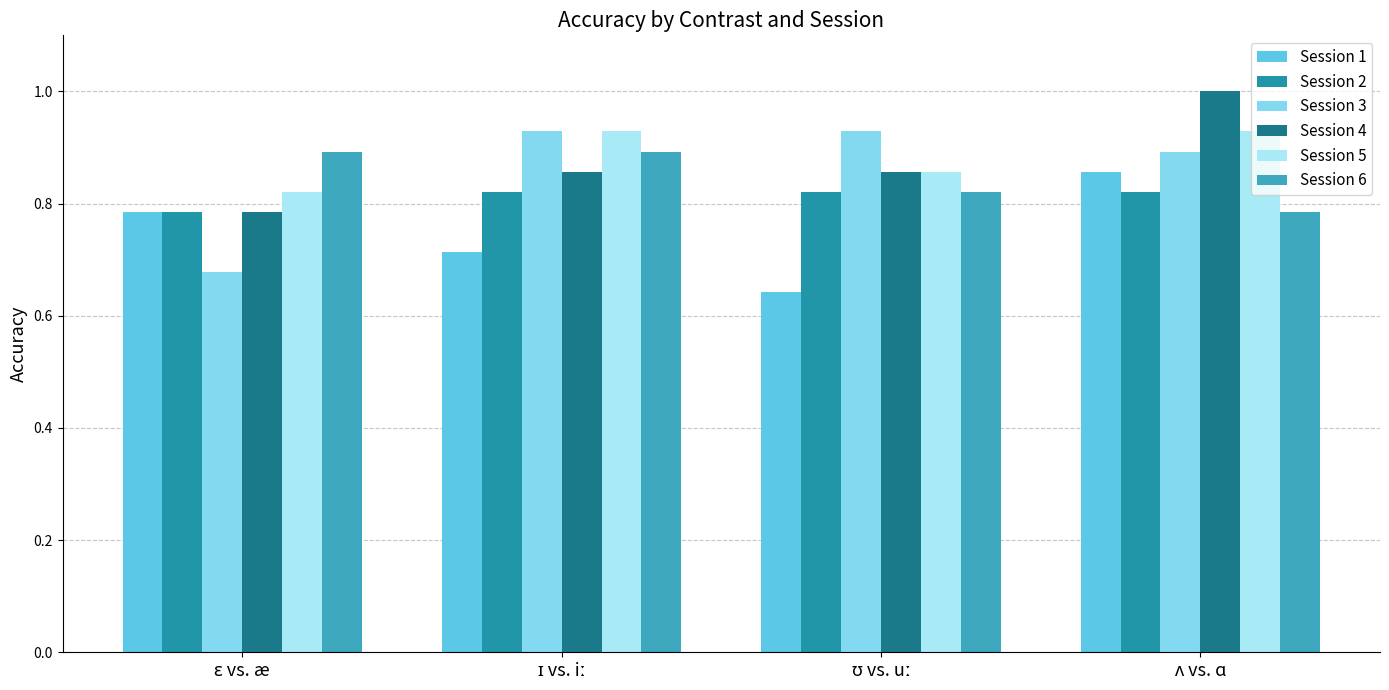

Are the bars grouped side by side (vs. stacked)?

Yes